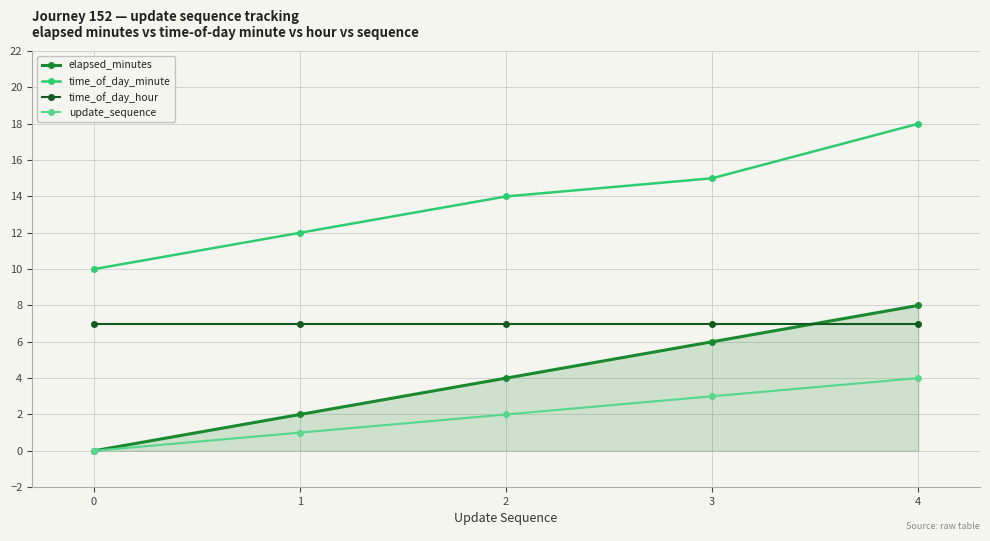

True or false: time_of_day_minute has a value of 14 at 2.

True